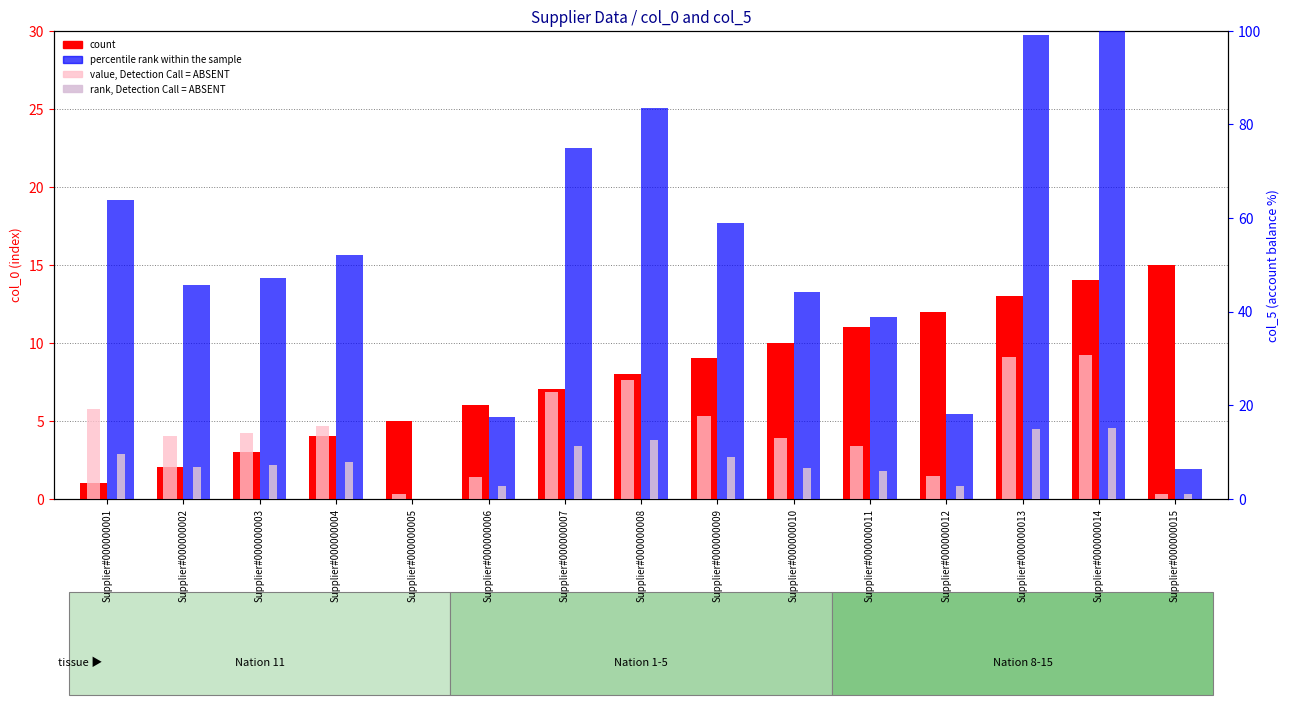

How many bars are there in each group?

4